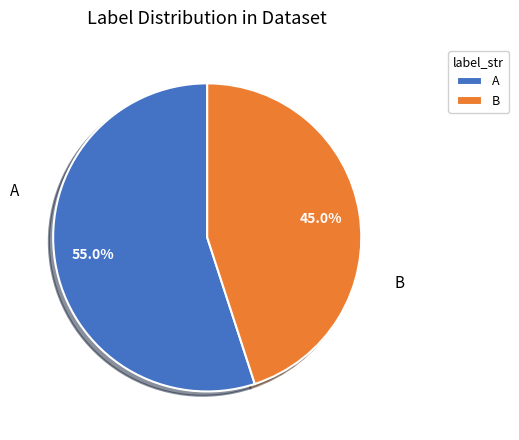

How many slices are in this pie chart?

2